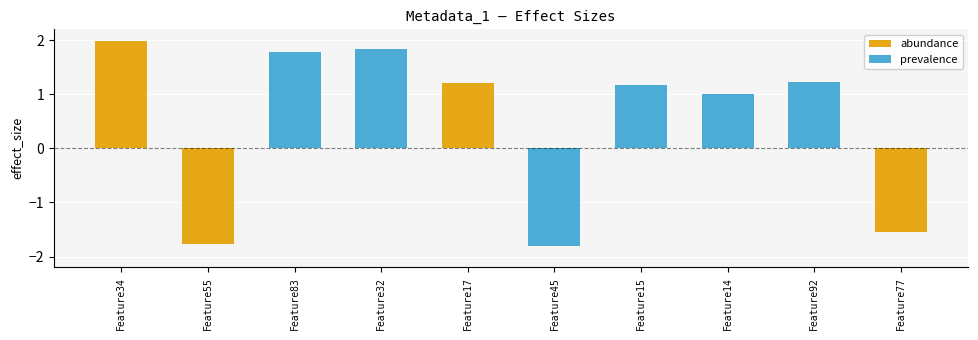

What is the difference between the maximum and minimum values?

3.8